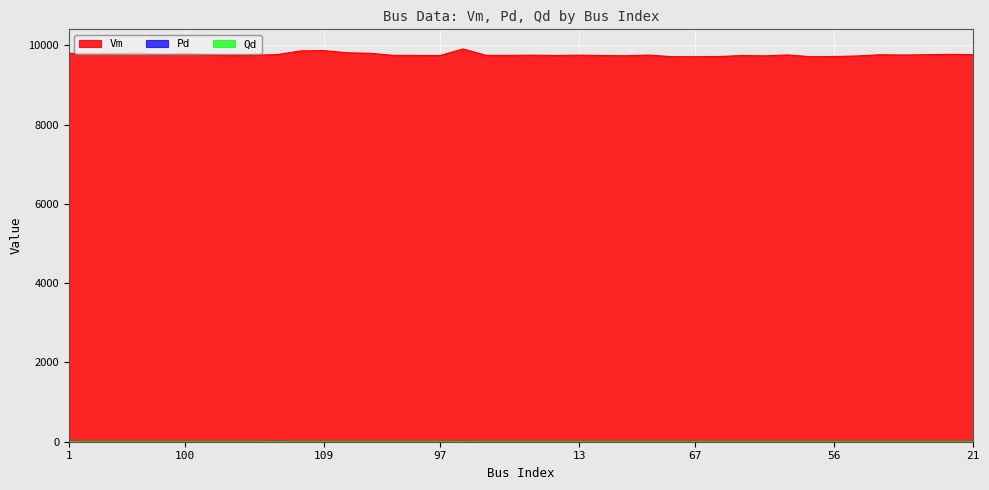

Which has a higher value, 15 or 19?

19